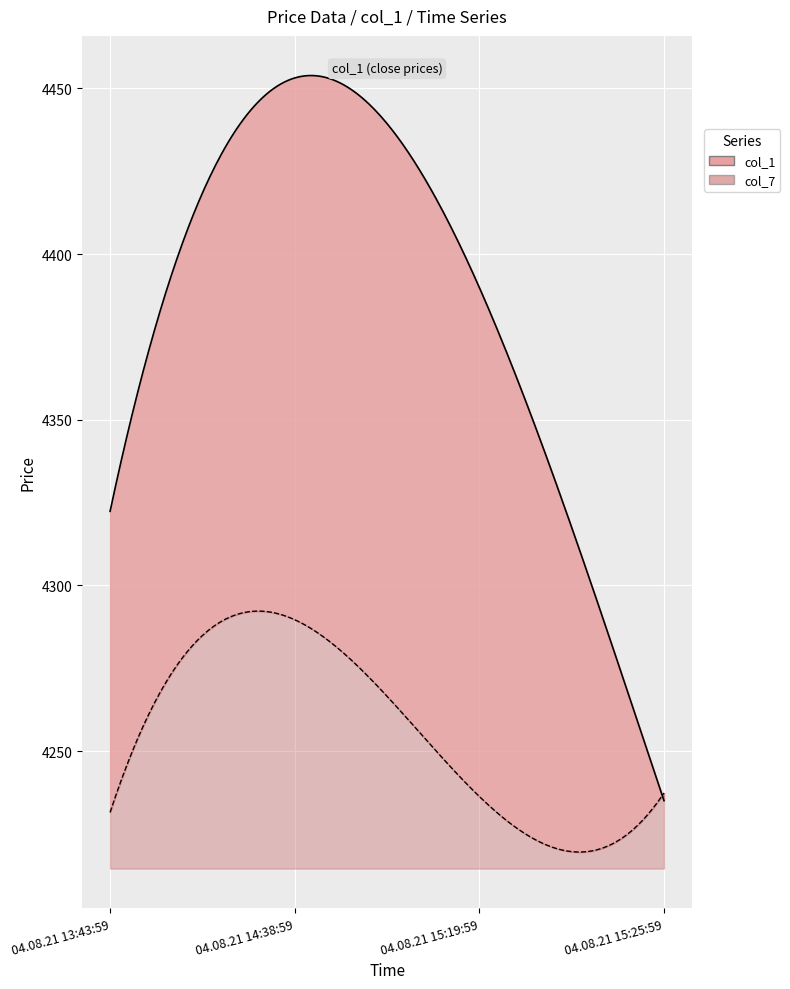

True or false: col_1 has a value of 7576.0 at 04.08.21 13:43:59.

False